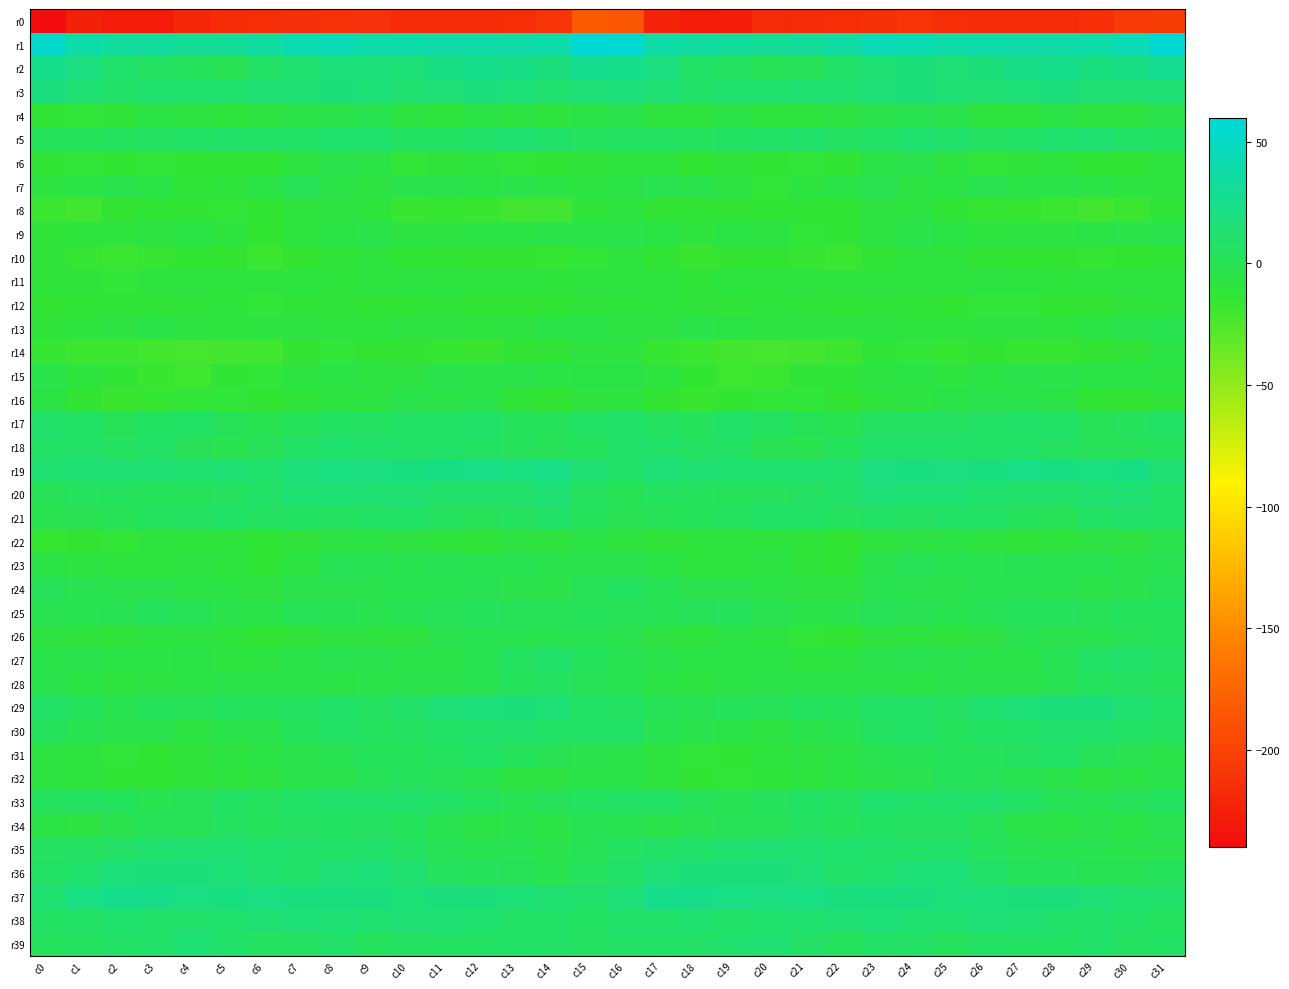

What is the smallest value displayed?

-239.0